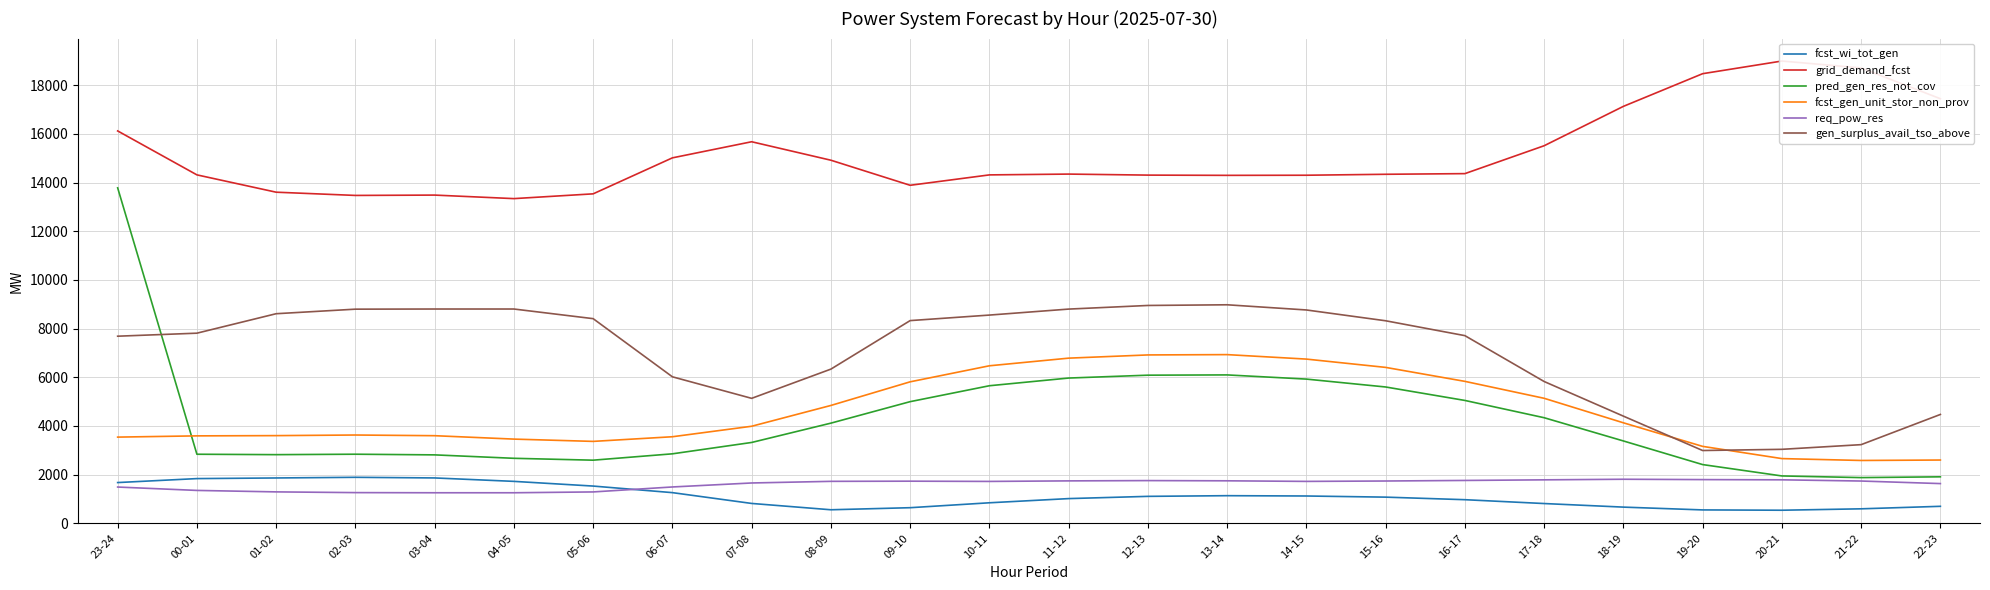

At how many categories does at least one series exceed 14758?

10